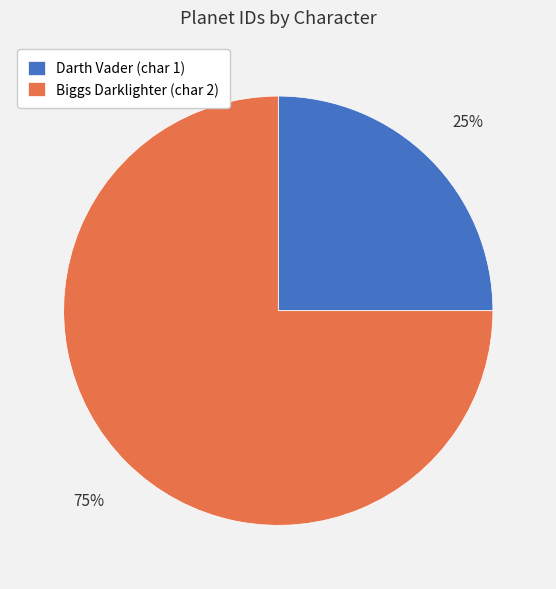

Do Biggs Darklighter (char 2) and Darth Vader (char 1) together represent more than half of the pie?

Yes